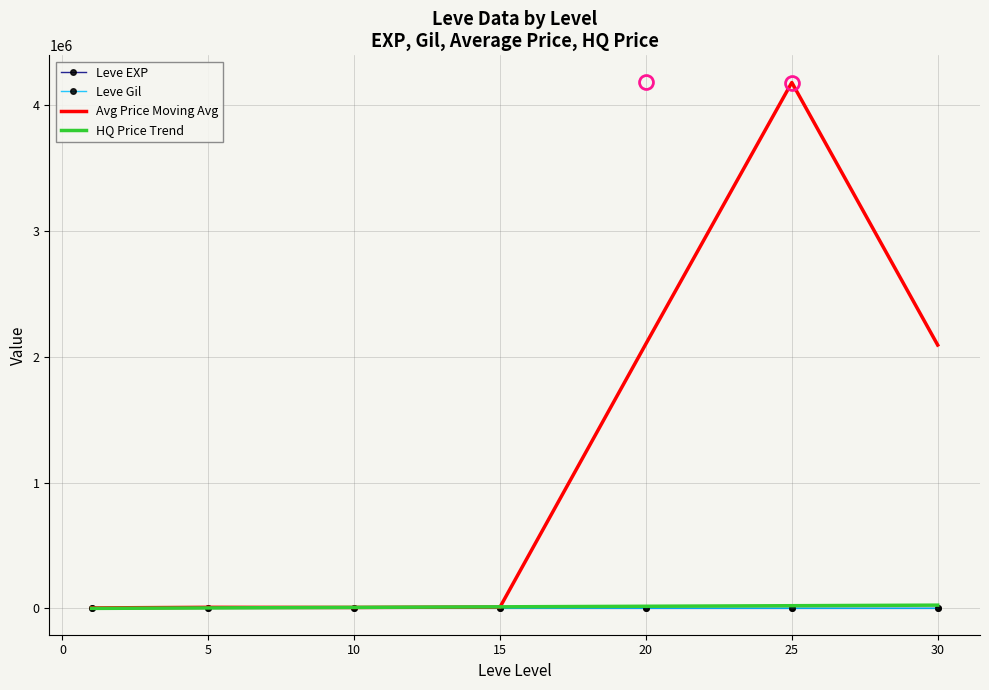

What is the maximum value shown in the chart?

4180480.1